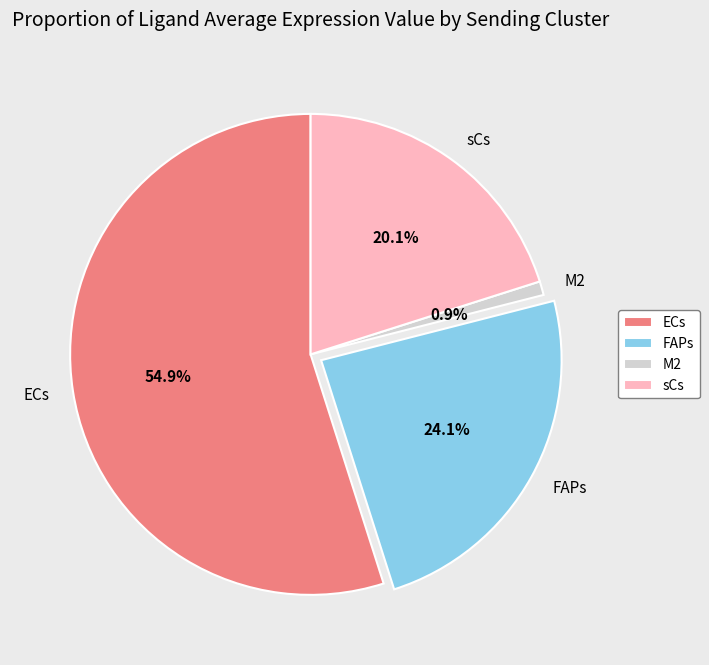

To the nearest percent, what portion does sCs represent?

20%